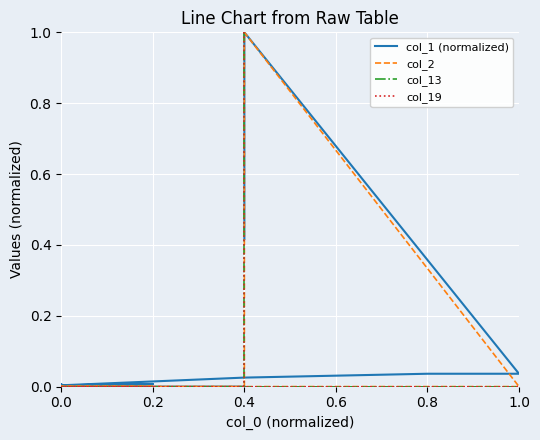

What is the sum of all col_13 values?

1.0